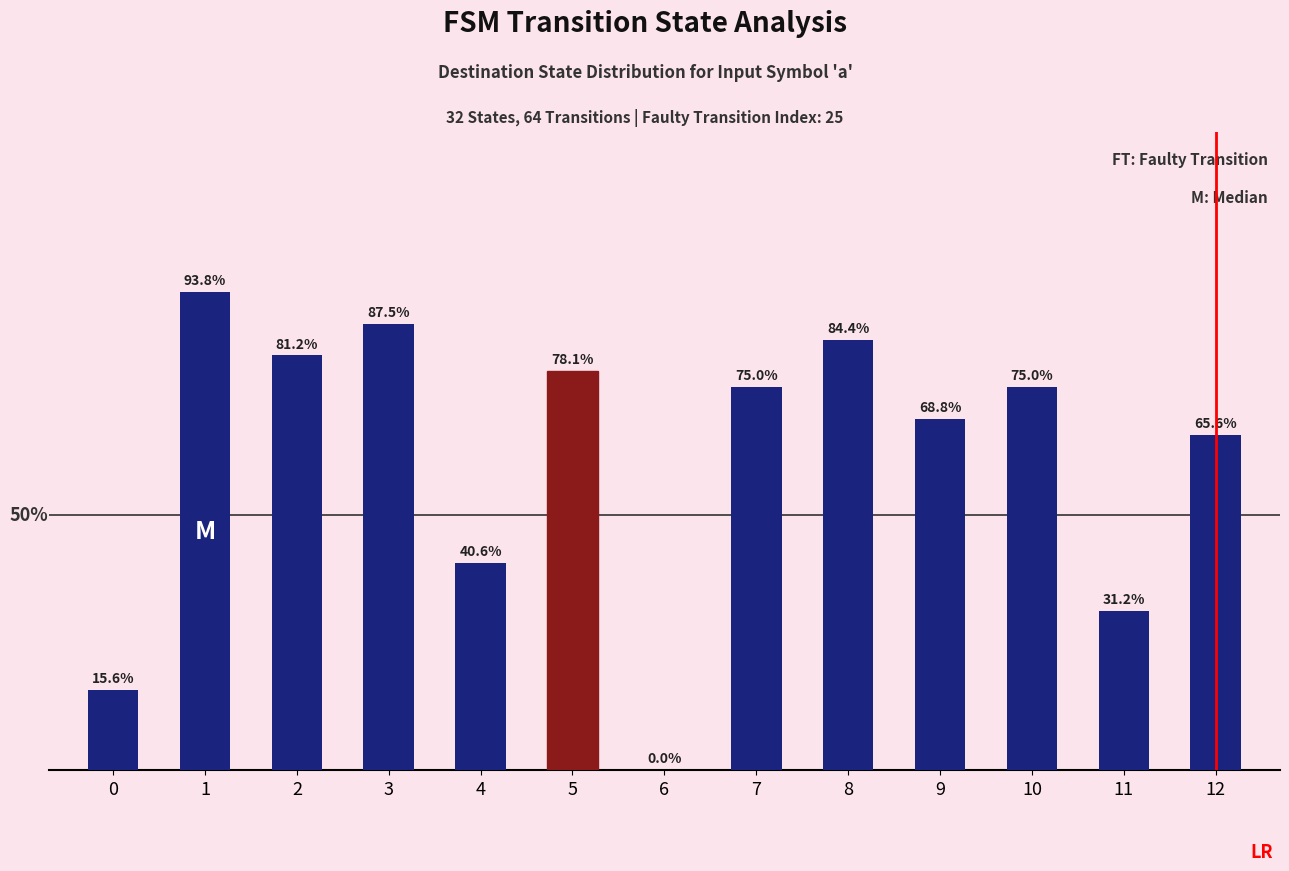

Rank the categories by value from highest to lowest.

1, 3, 8, 2, 5, 7, 10, 9, 12, 4, 11, 0, 6